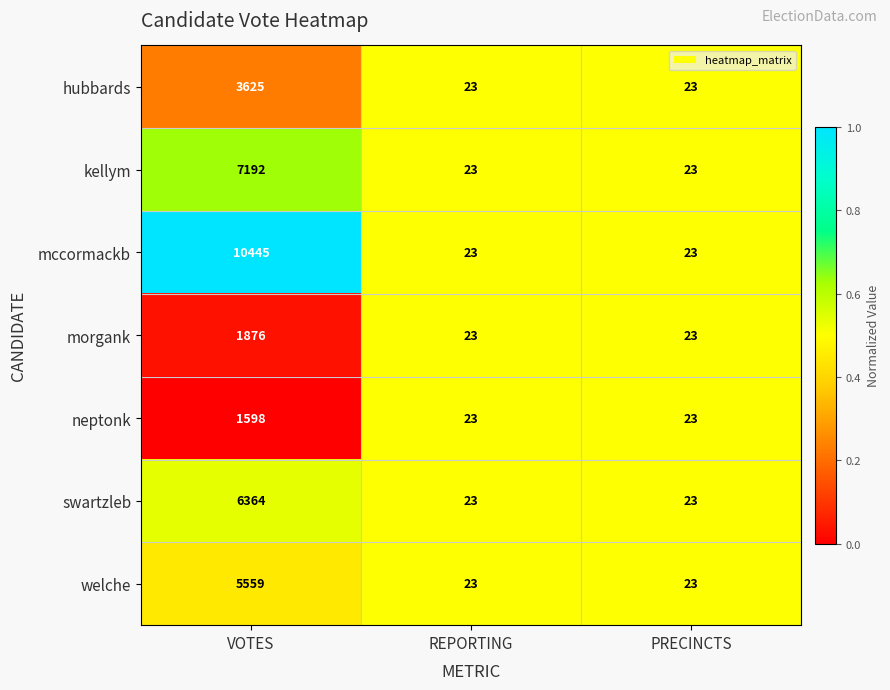

The value of mccormackb at VOTES is 10445. True or false?

True